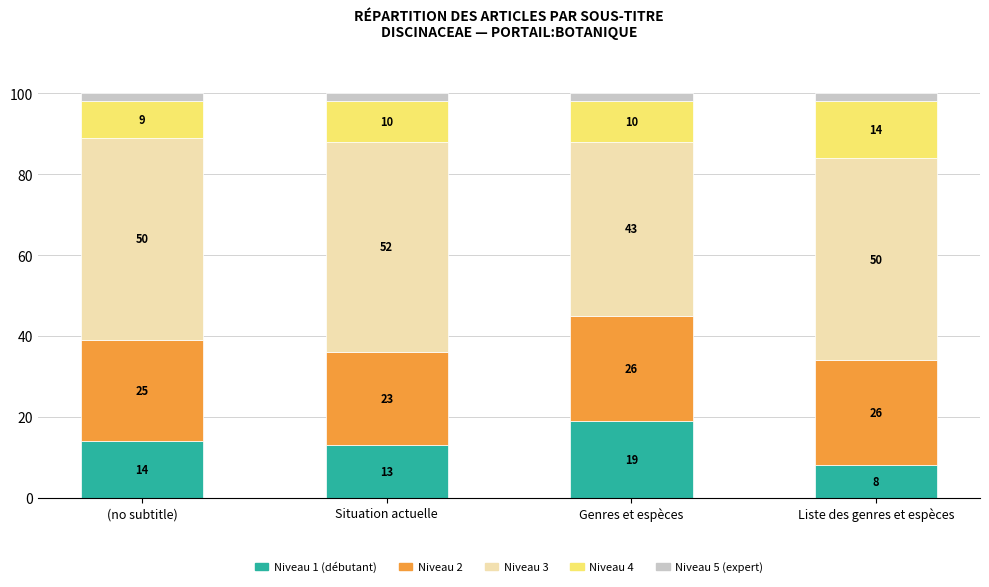

What is the total value across all series at Genres et espèces?

100